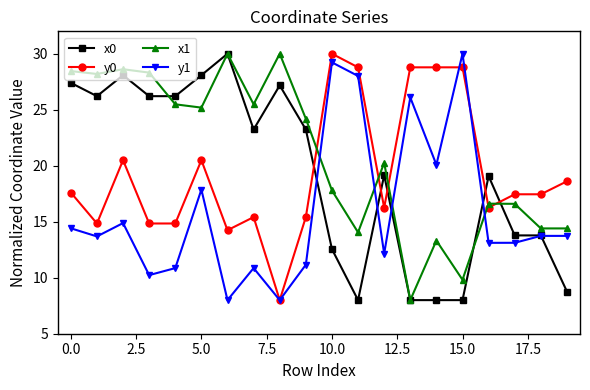

How many intersections are there between x1 and y1?

4